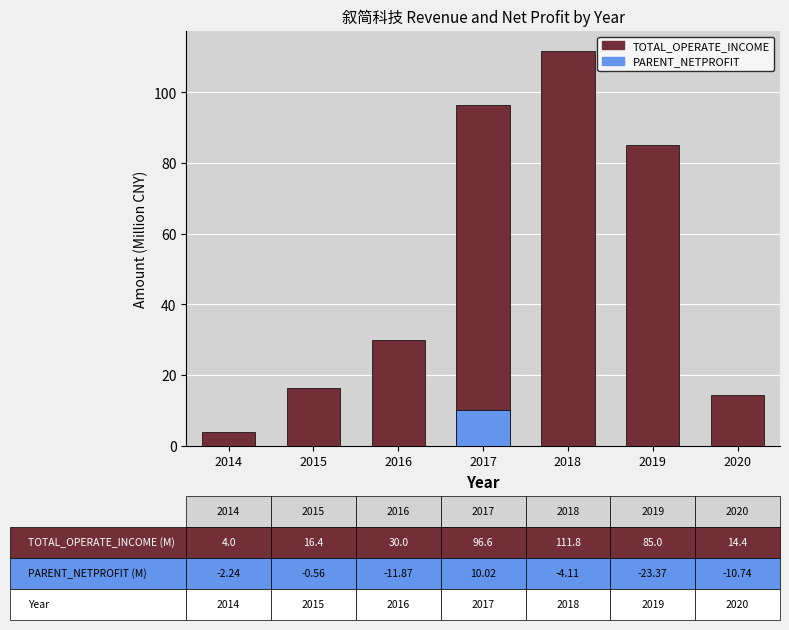

What is the lowest value of the TOTAL_OPERATE_INCOME series?

4.0